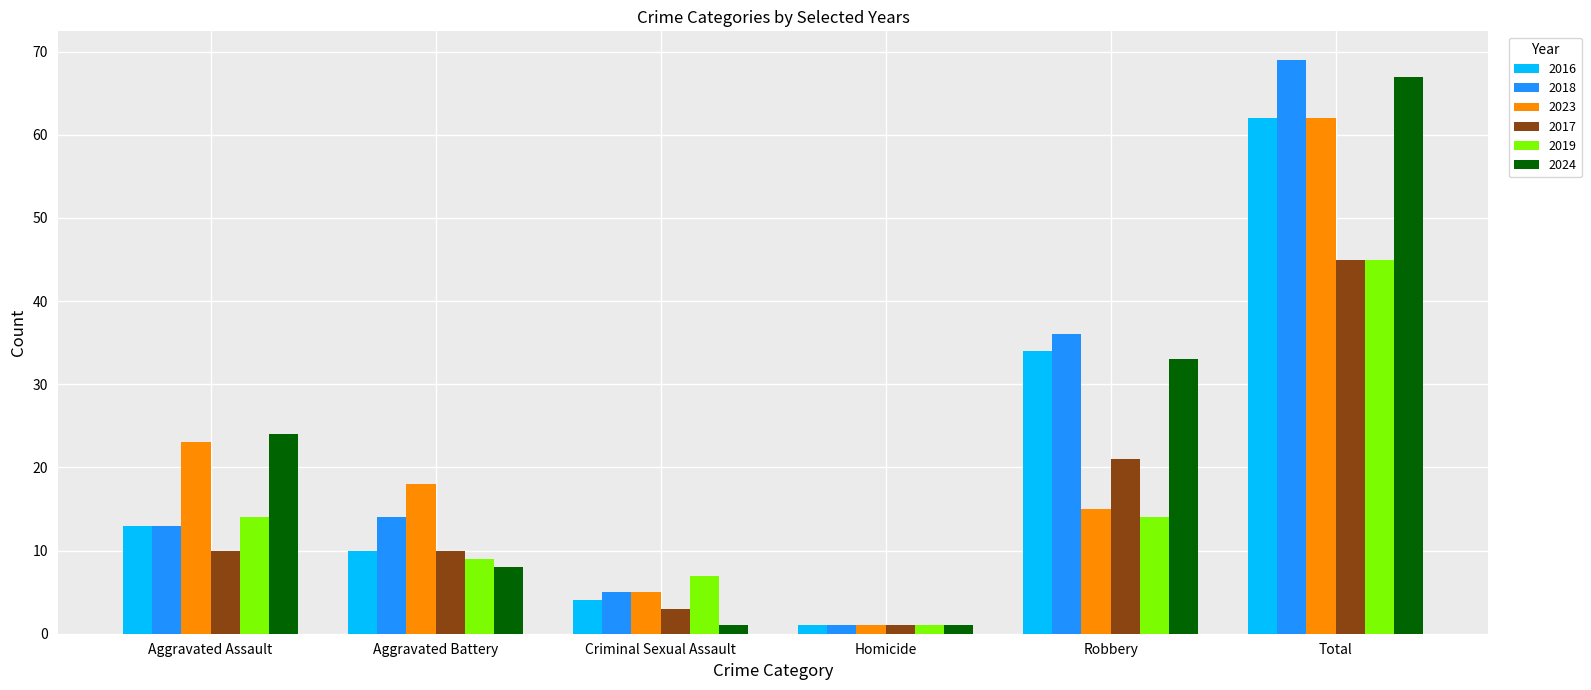

What is the smallest value displayed?

1